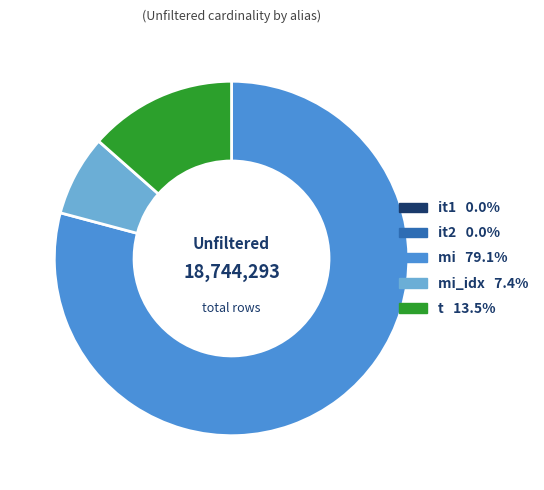

Is there any slice that represents more than half of the pie?

Yes